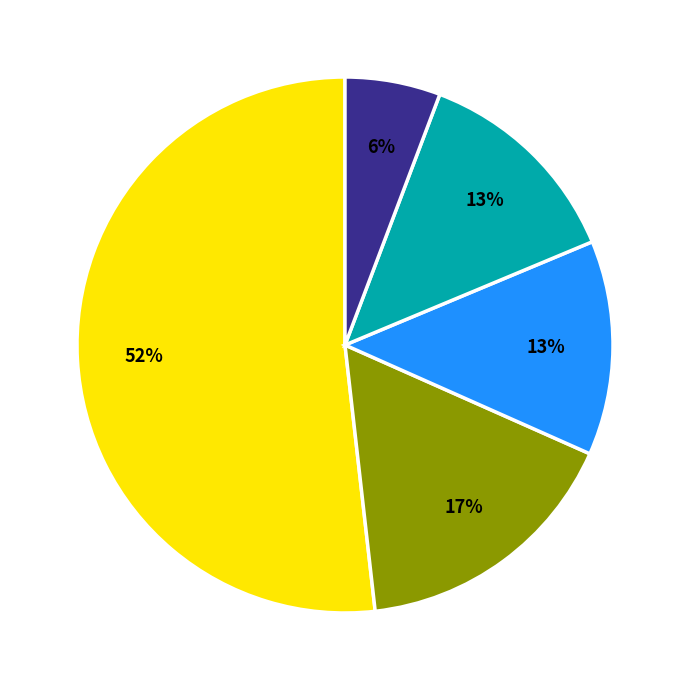

Is there any slice that represents more than half of the pie?

Yes